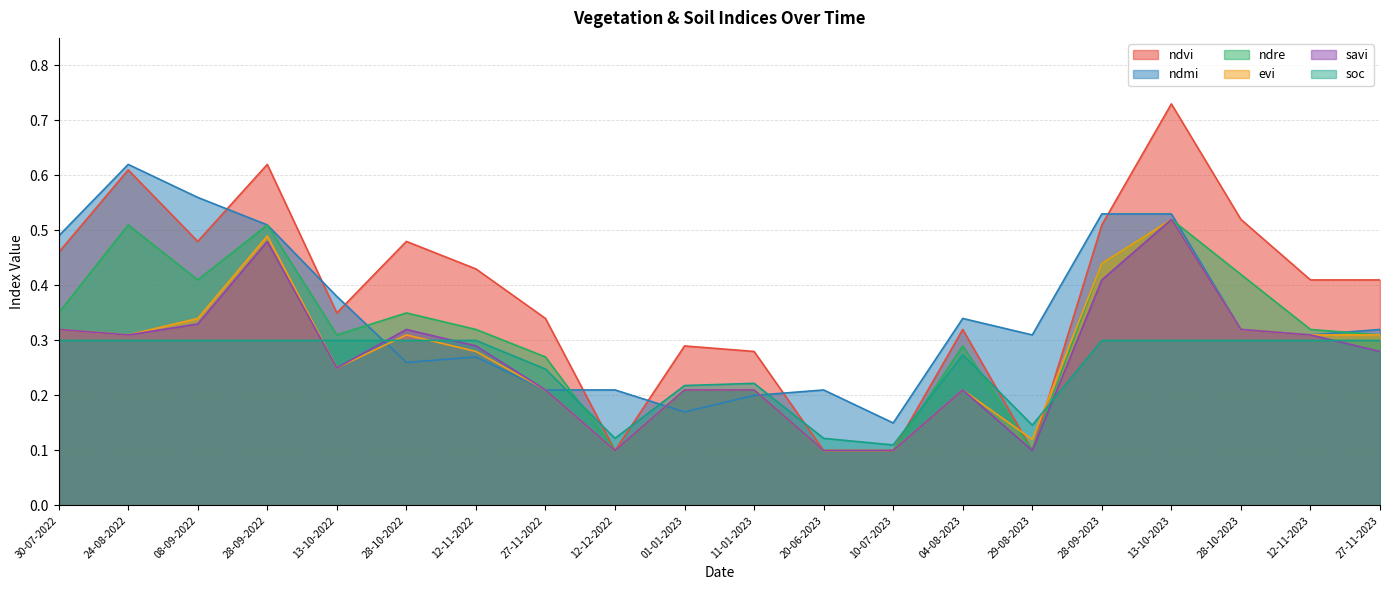

What is the sum of the savi values at 13-10-2022 and 24-08-2022?

0.6